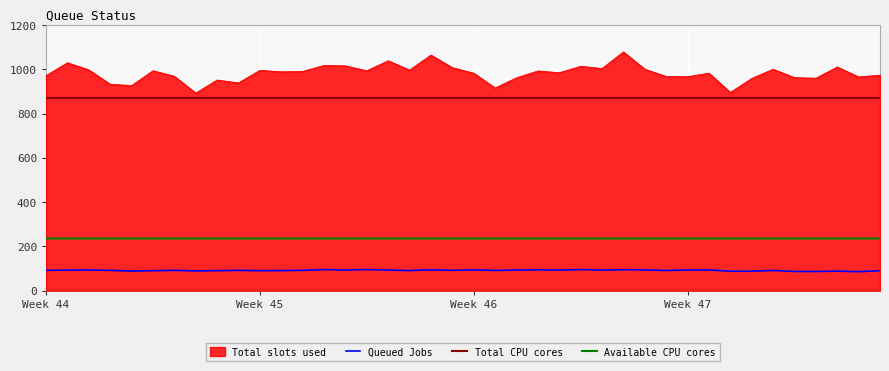

What is the lowest value of the Total CPU cores series?

871.0